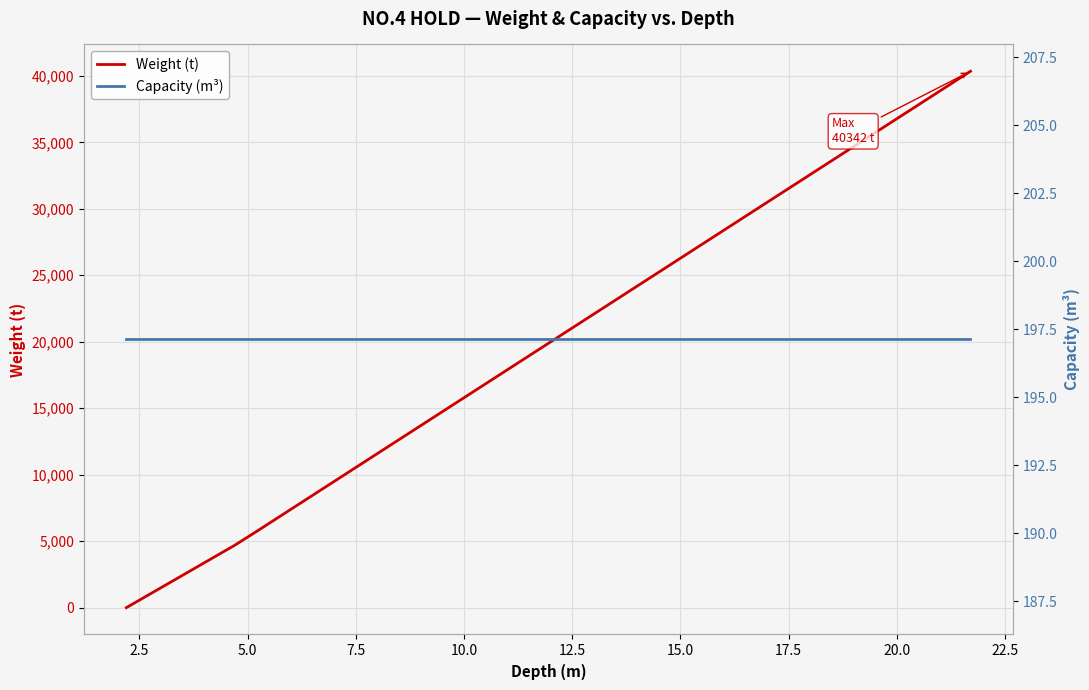

At how many categories does at least one series exceed 36694?

4